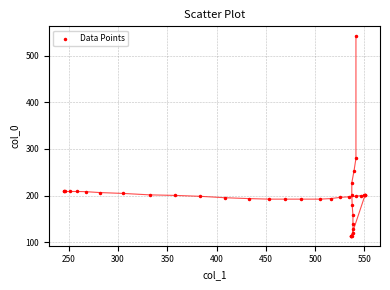

What Y value in the scatter plot is closest to 327?

279.6